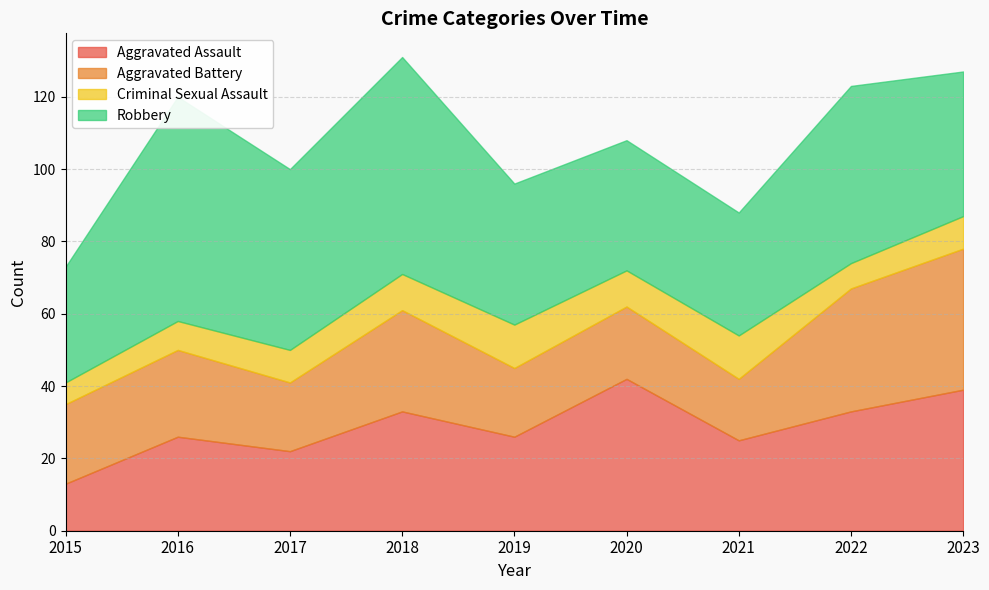

How many data points does each series have?

9